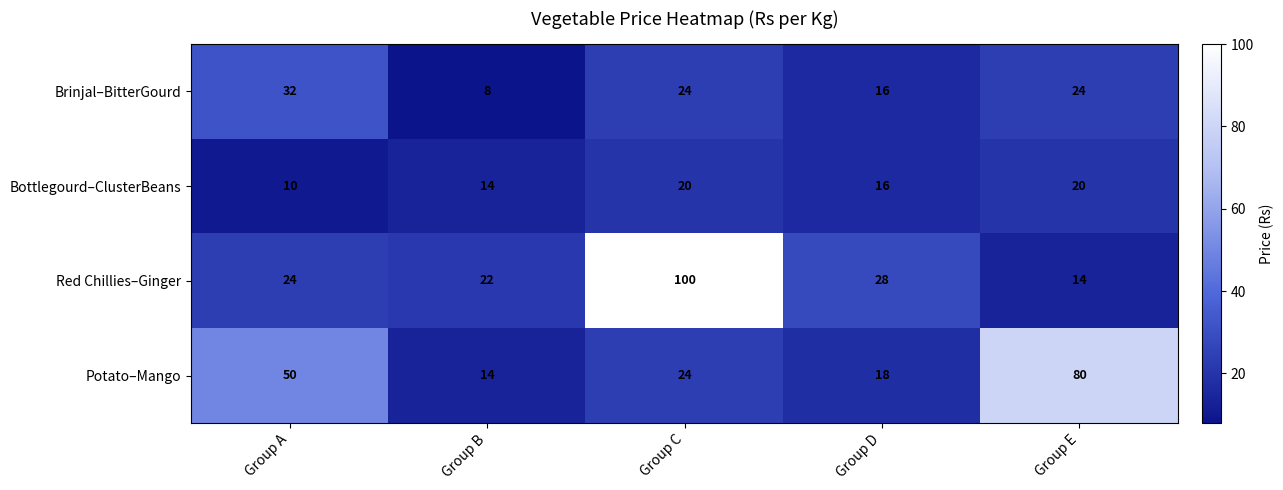

Reading right to left, transcribe all the data shown in this chart.

Brinjal–BitterGourd: Group E=24	Group D=16	Group C=24	Group B=8	Group A=32
Bottlegourd–ClusterBeans: Group E=20	Group D=16	Group C=20	Group B=14	Group A=10
Red Chillies–Ginger: Group E=14	Group D=28	Group C=100	Group B=22	Group A=24
Potato–Mango: Group E=80	Group D=18	Group C=24	Group B=14	Group A=50